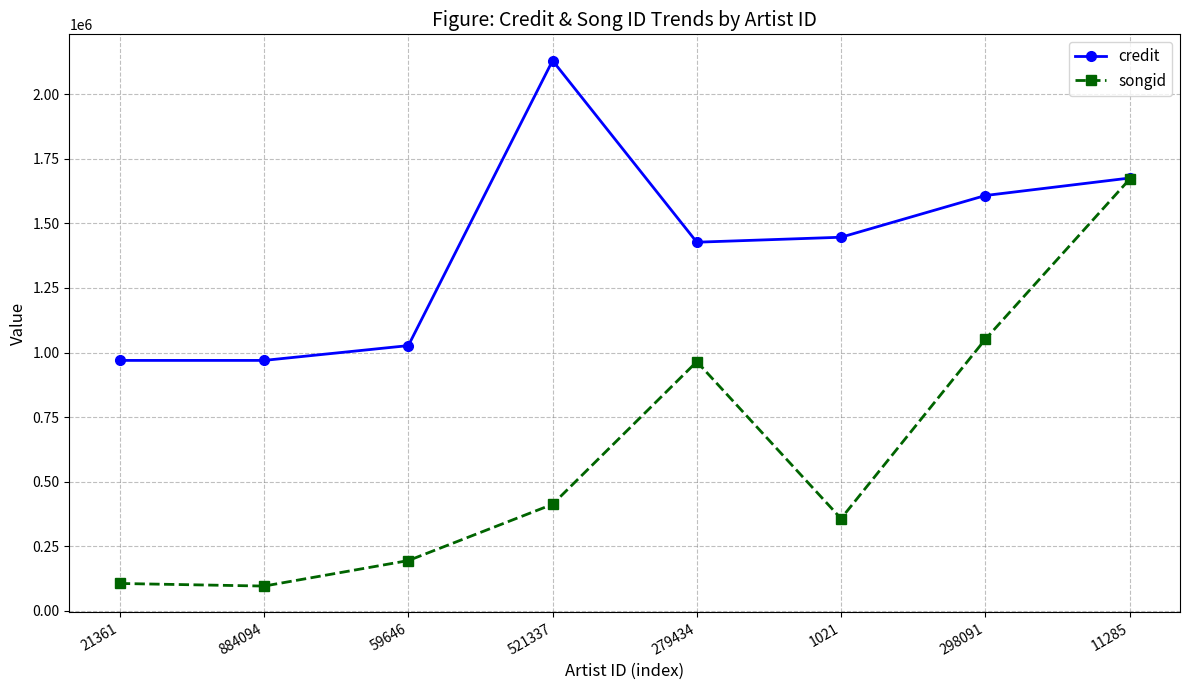

What are all the series names shown in the legend?

credit, songid